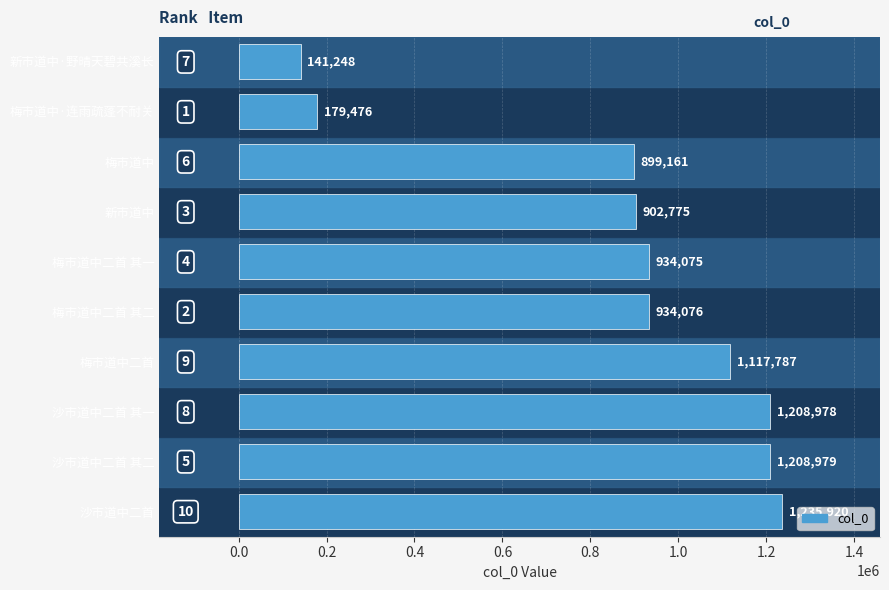

What is the difference between the maximum and minimum values?

1094672